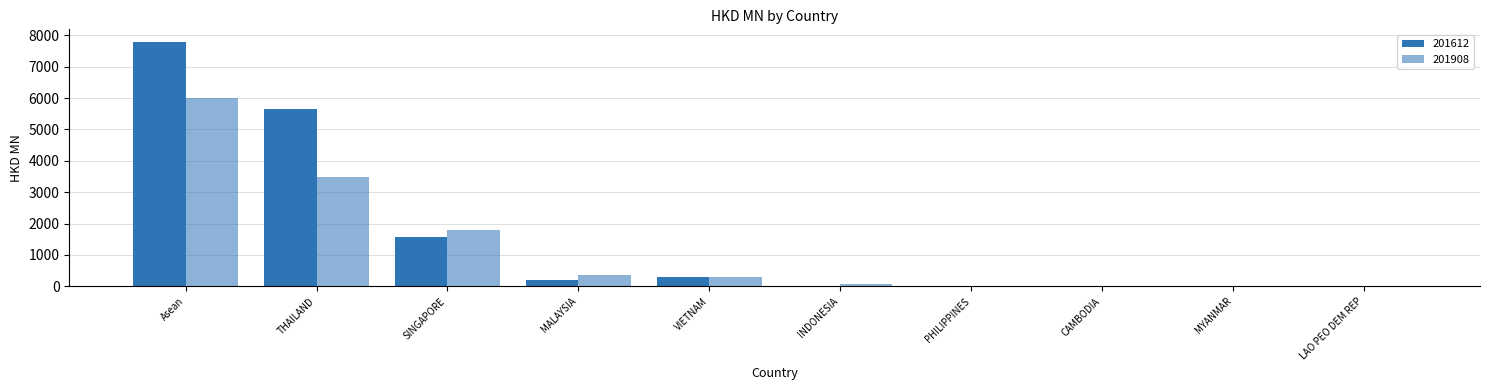

What is the approximate value of 201612 at MALAYSIA?

198.7